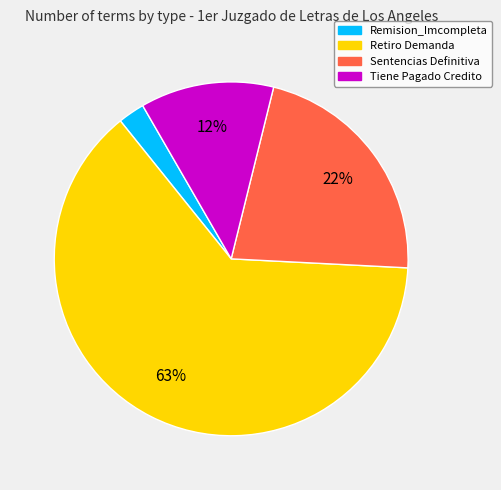

Is it true that Sentencias Definitiva is 29% of the pie?

False